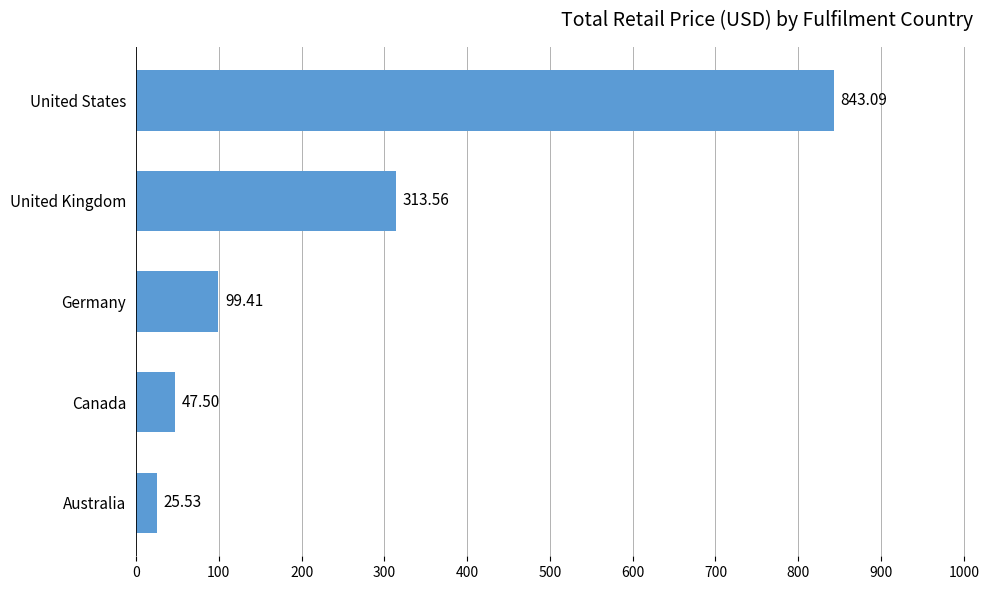

Which category has the lowest value across all series?

Australia